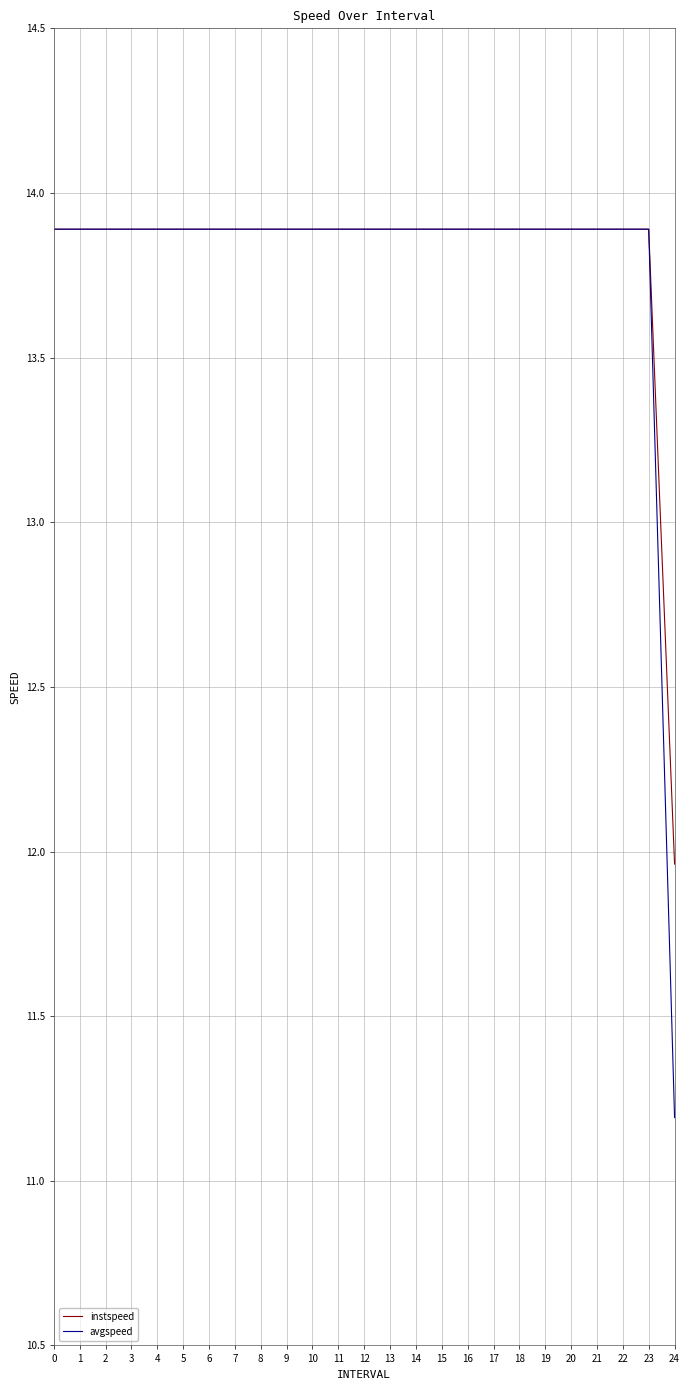

What is the smallest value displayed?

11.2